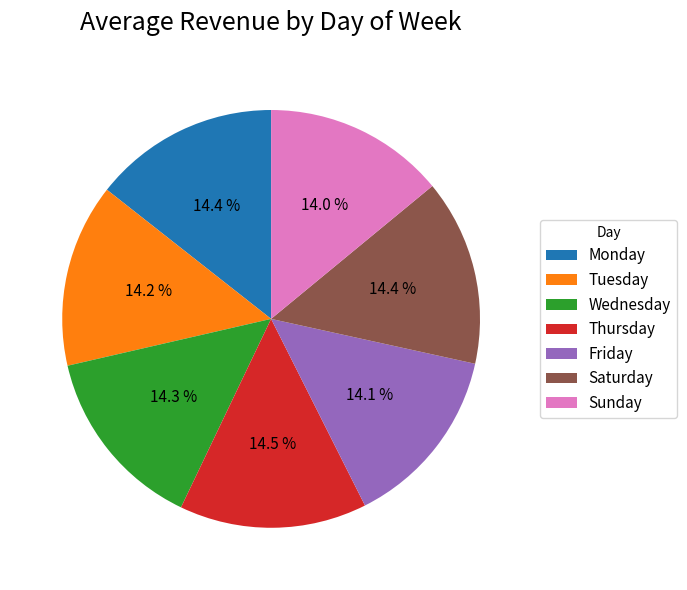

What percentage is the Tuesday slice, to the nearest percent?

14%